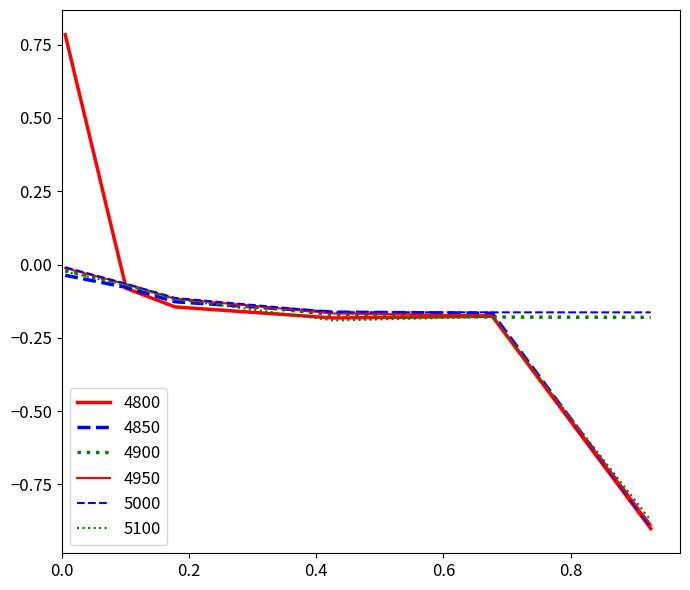

Does the chart have visible grid lines?

No